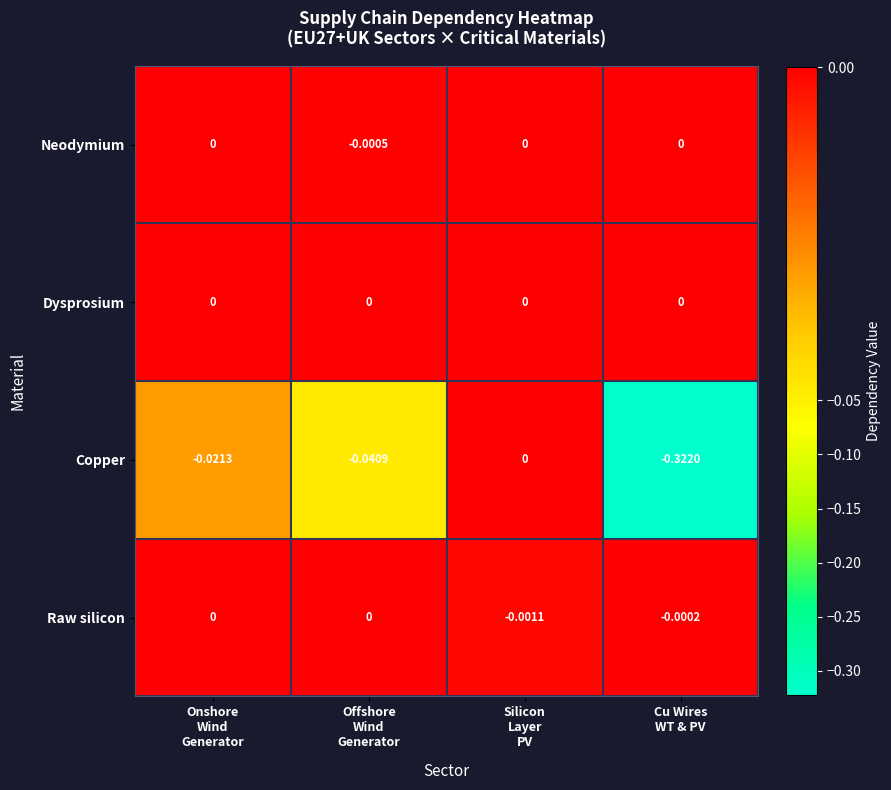

Which series has the largest range (max minus min)?

Copper